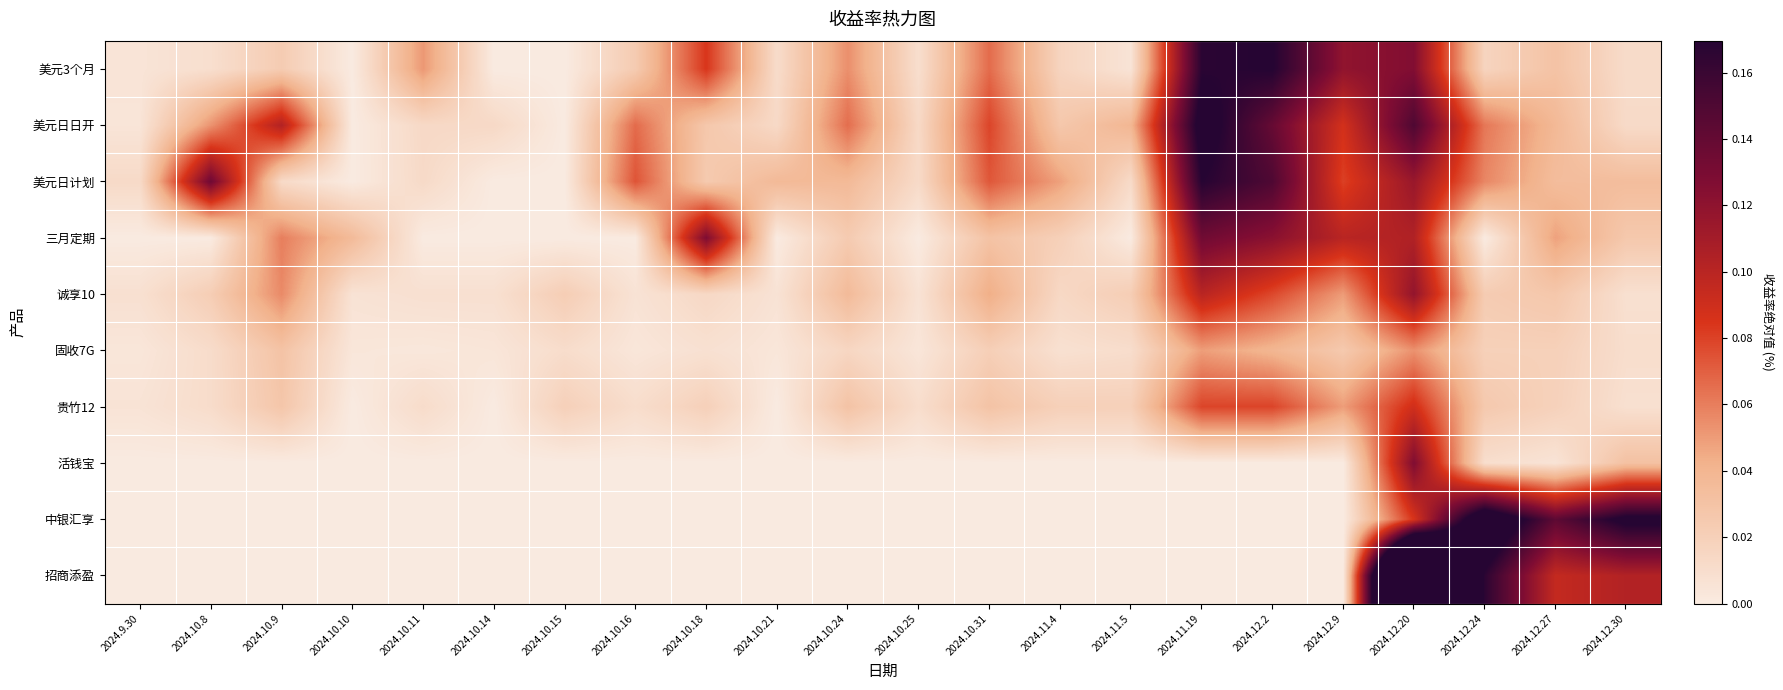

How many distinct data groups are displayed?

10